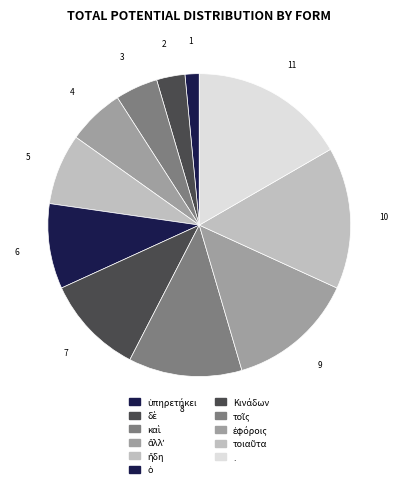

Is it true that ἤδη is 1% of the pie?

False